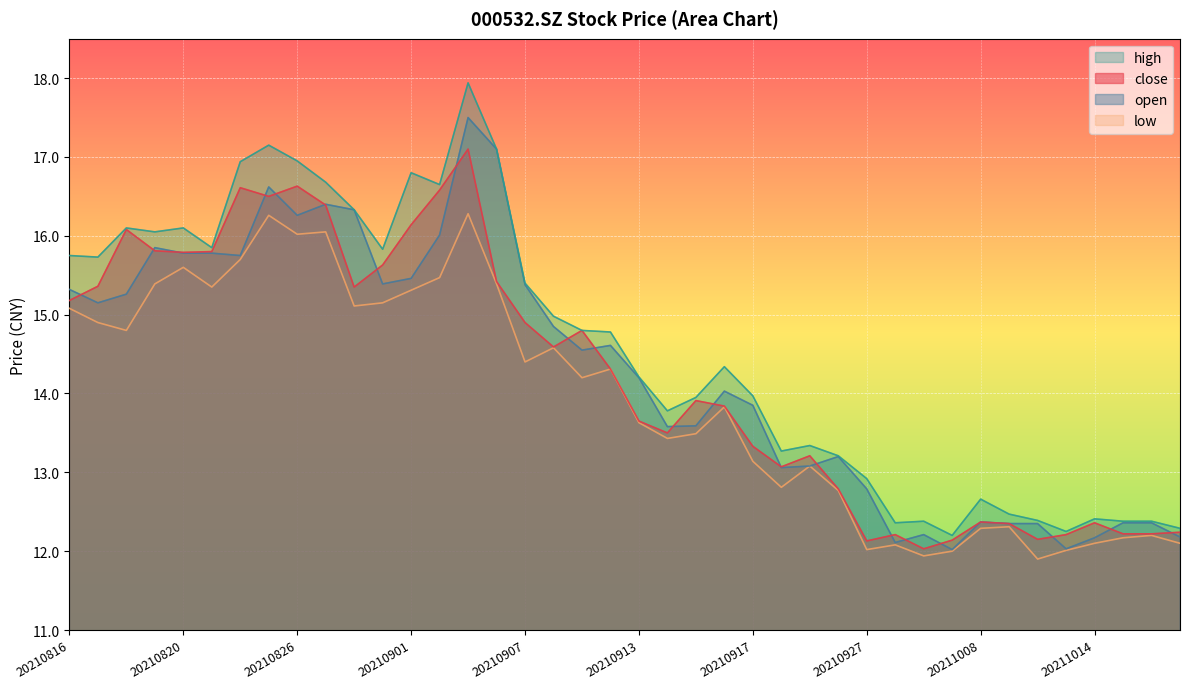

Read the low value at 20211018.

12.2